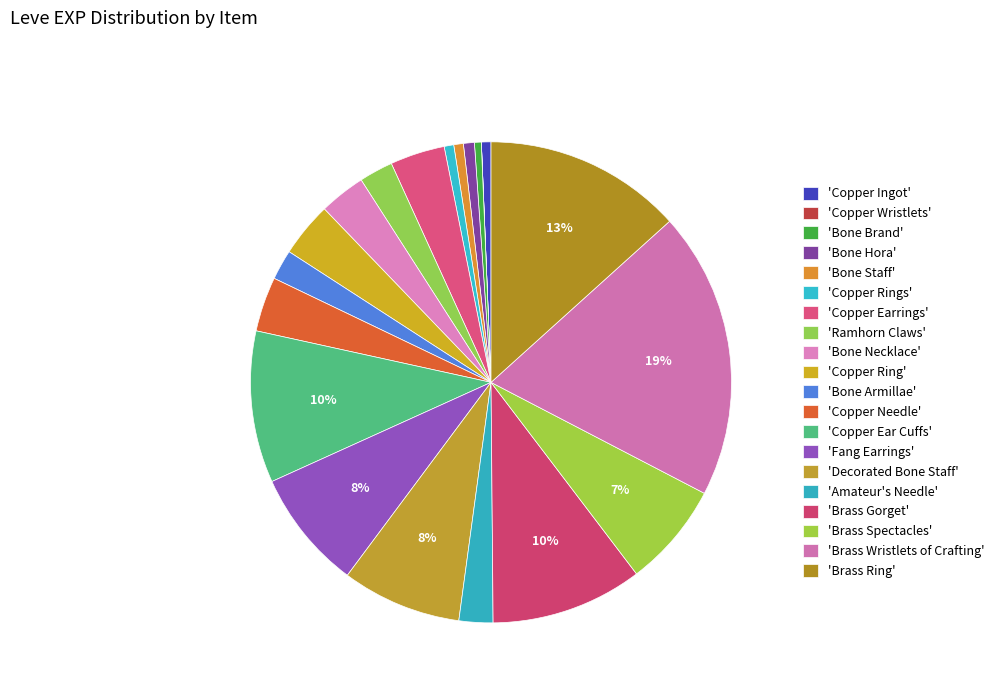

Count the number of slices in the pie.

20